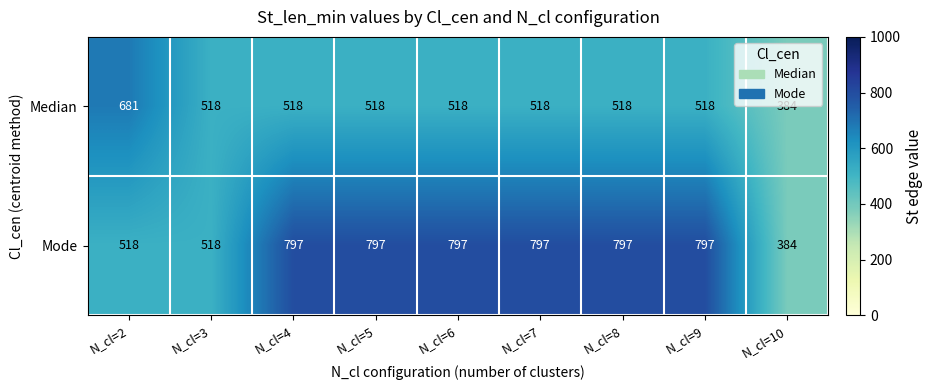

Reading left to right, extract all data points from this chart.

Median: 681	518	518	518	518	518	518	518	384
Mode: 518	518	797	797	797	797	797	797	384